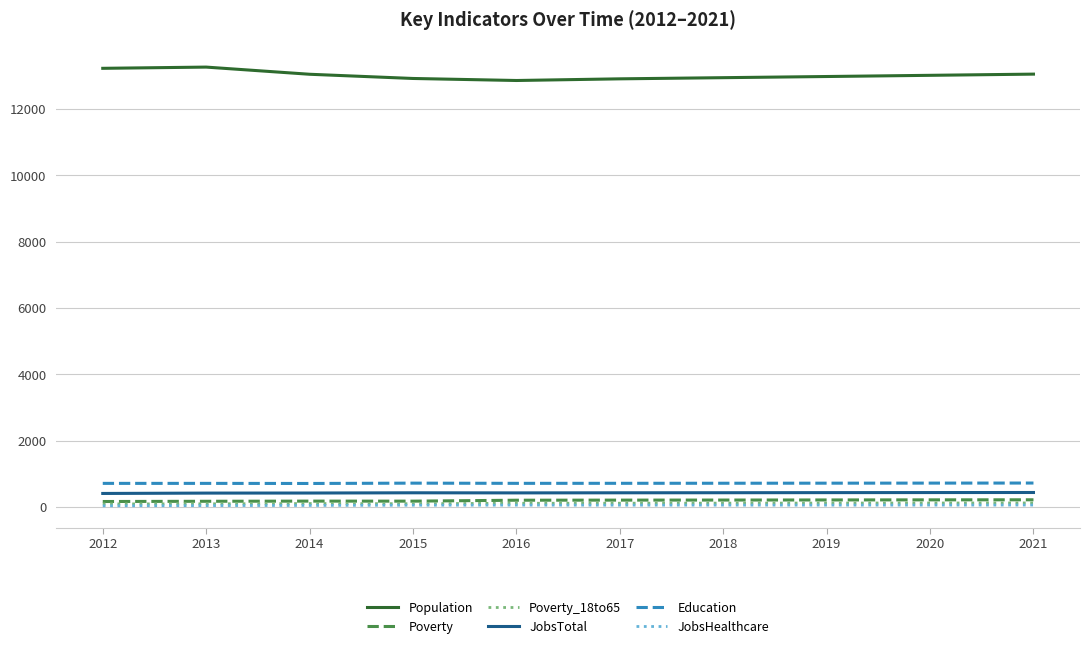

True or false: Education and JobsTotal intersect in this chart.

False